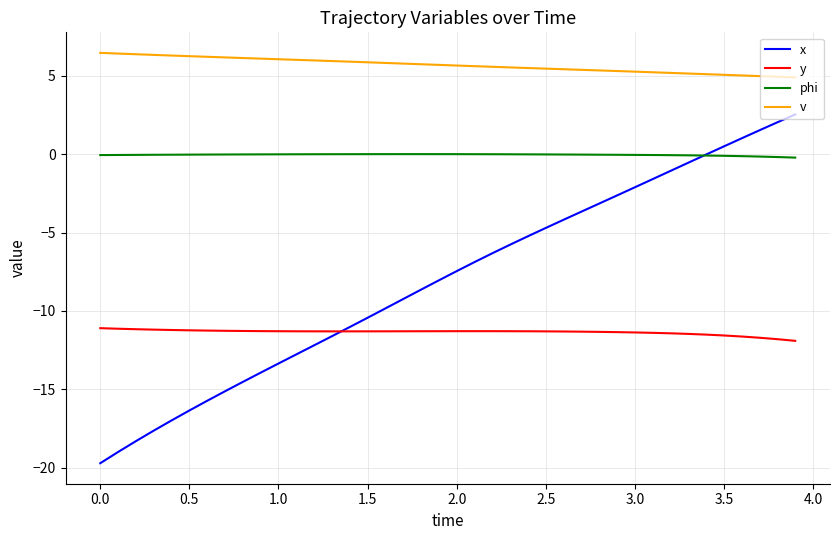

True or false: y and v intersect in this chart.

False